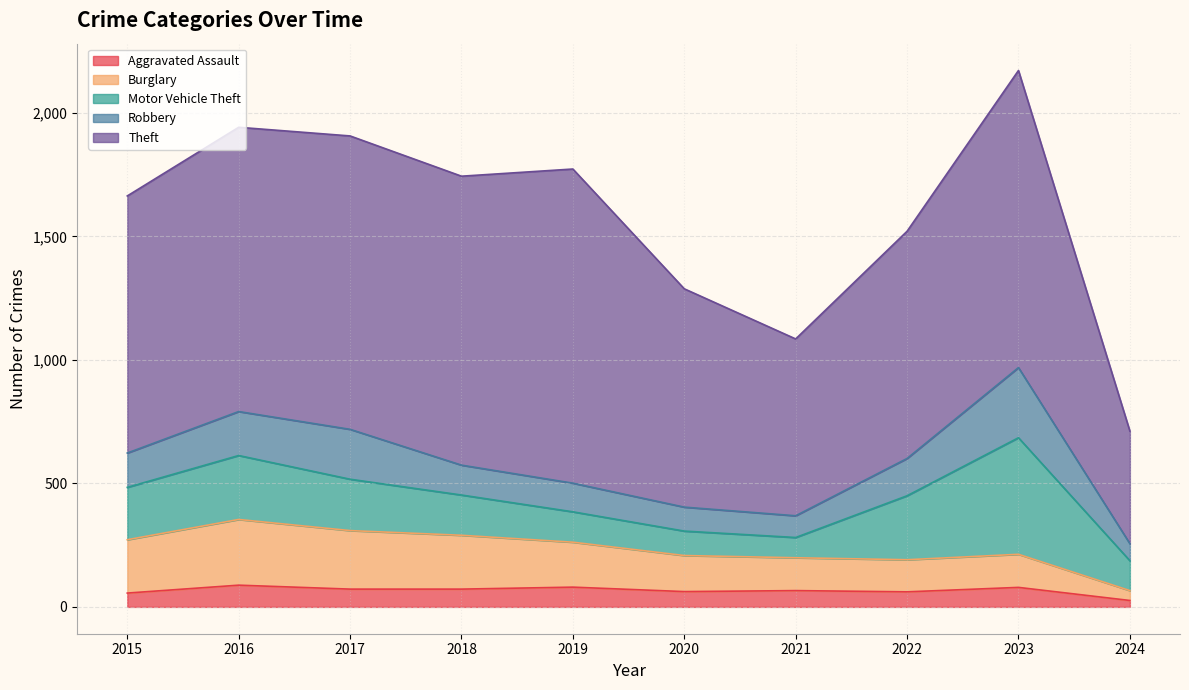

What is the total value across all series at 2021?

1085